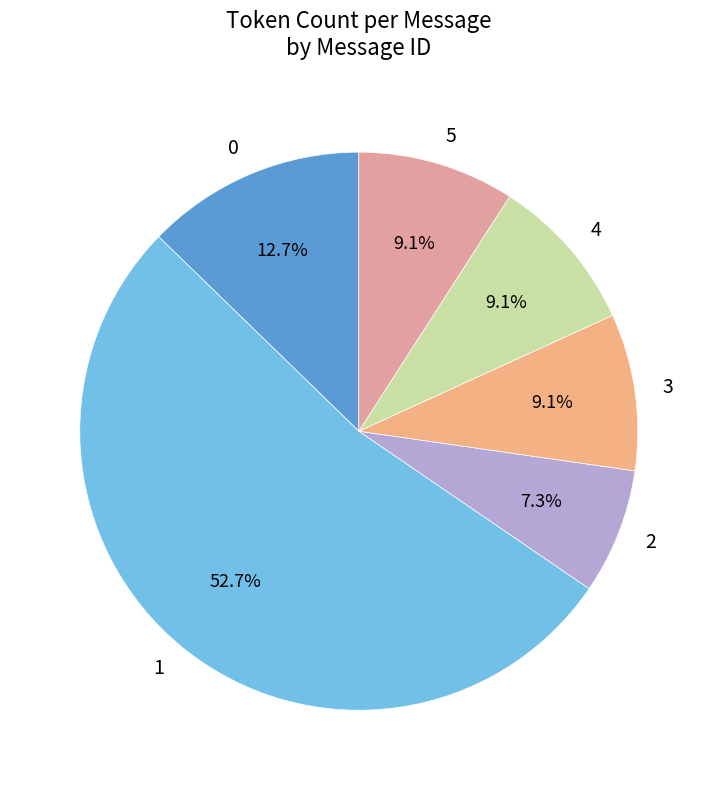

Which category accounts for the majority?

1